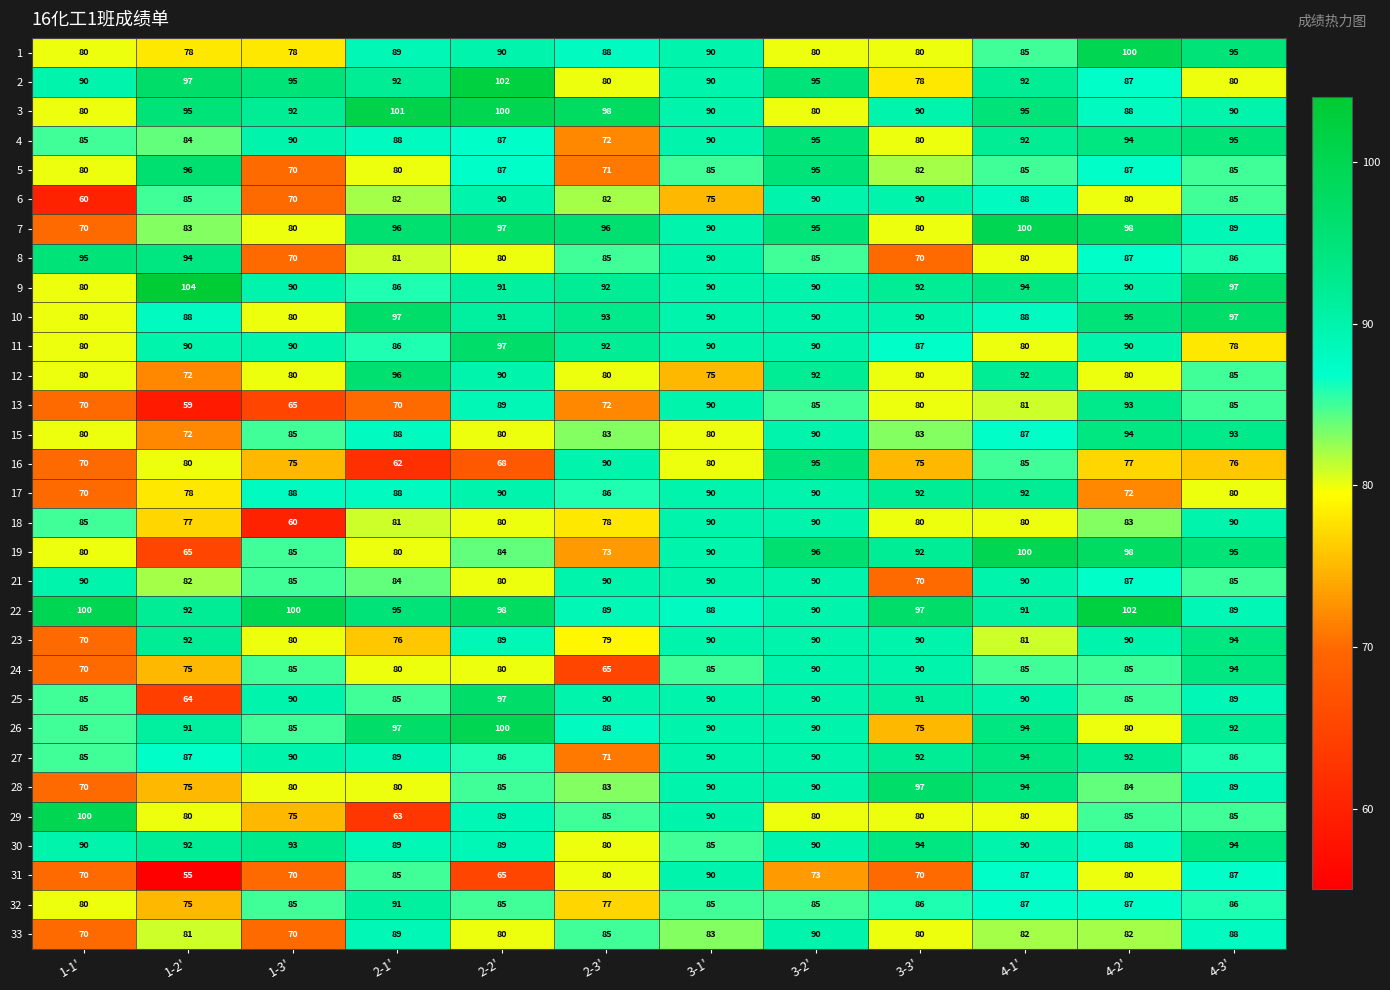

How many series are shown in this chart?

31